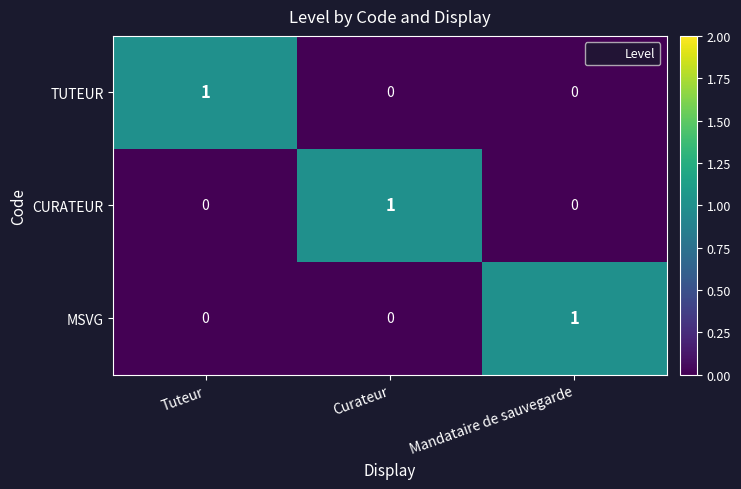

Is it true that MSVG equals 0 at Curateur?

True